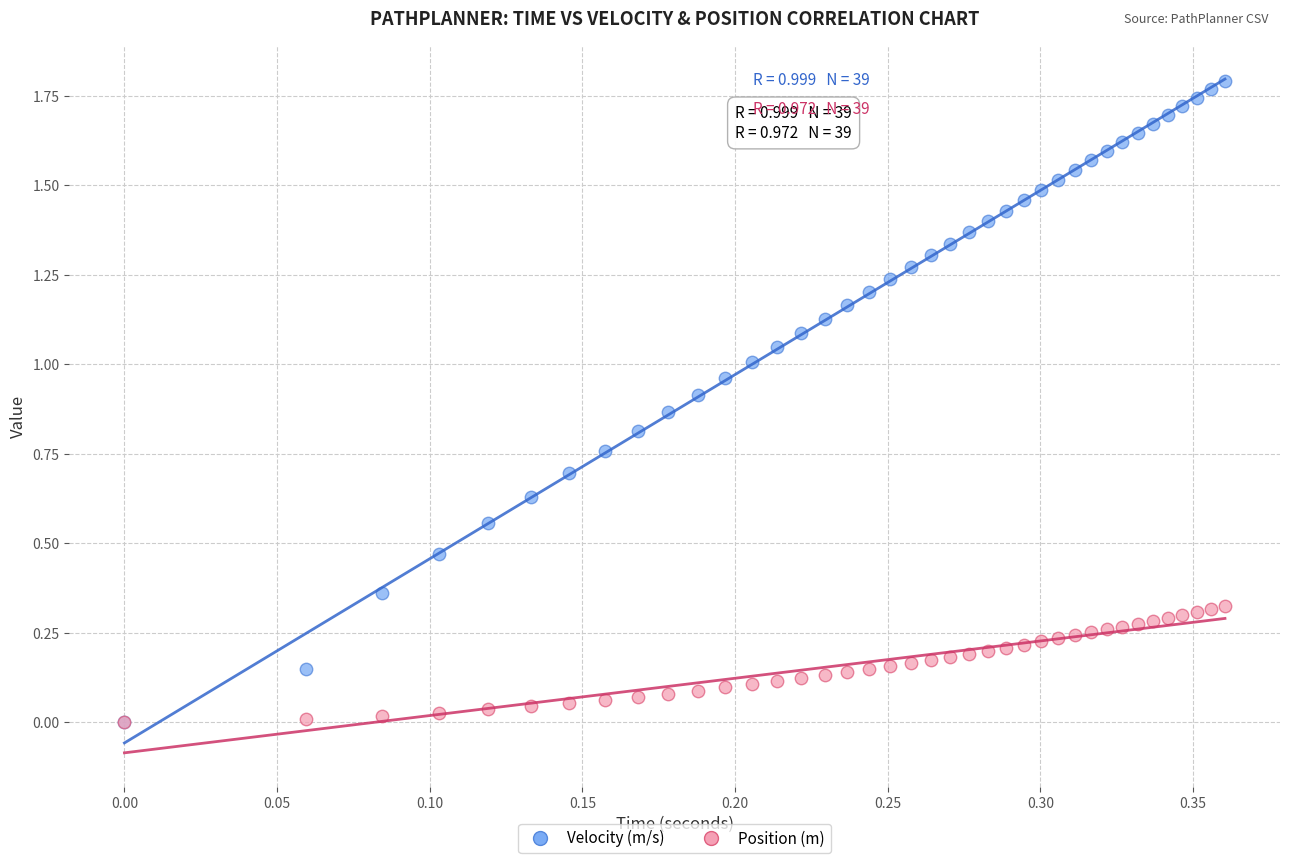

Which series reaches the maximum Y coordinate?

Velocity (m/s)